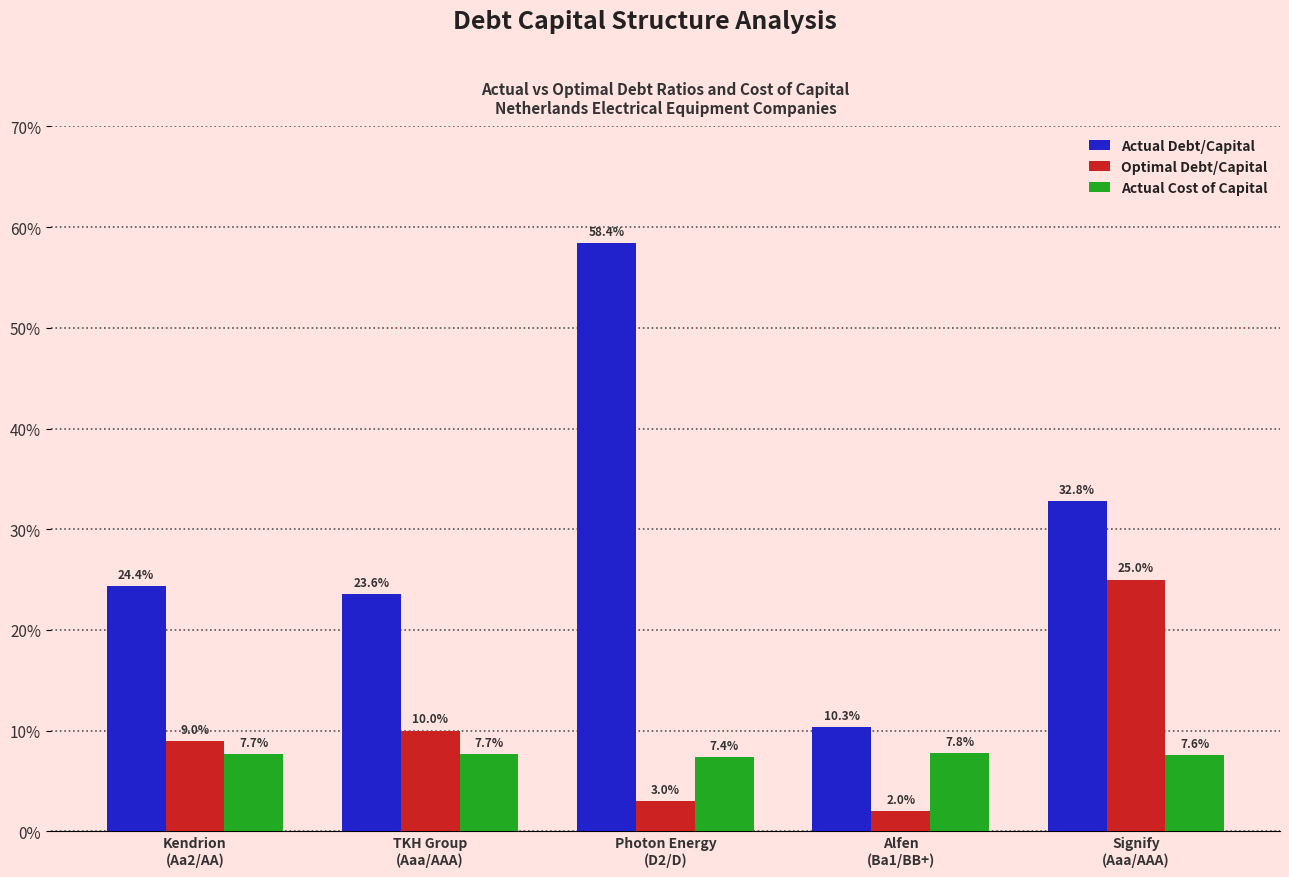

List the labels in order of Actual Cost of Capital value, largest first.

Alfen
(Ba1/BB+), TKH Group
(Aaa/AAA), Kendrion
(Aa2/AA), Signify
(Aaa/AAA), Photon Energy
(D2/D)